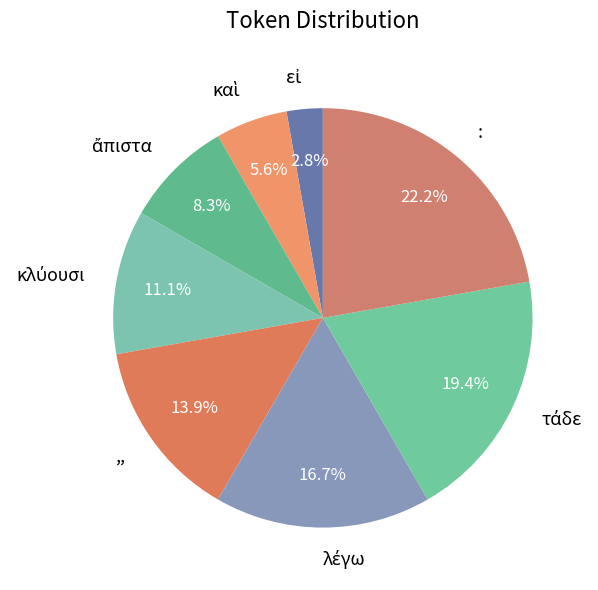

What is the largest slice in the pie chart?

: